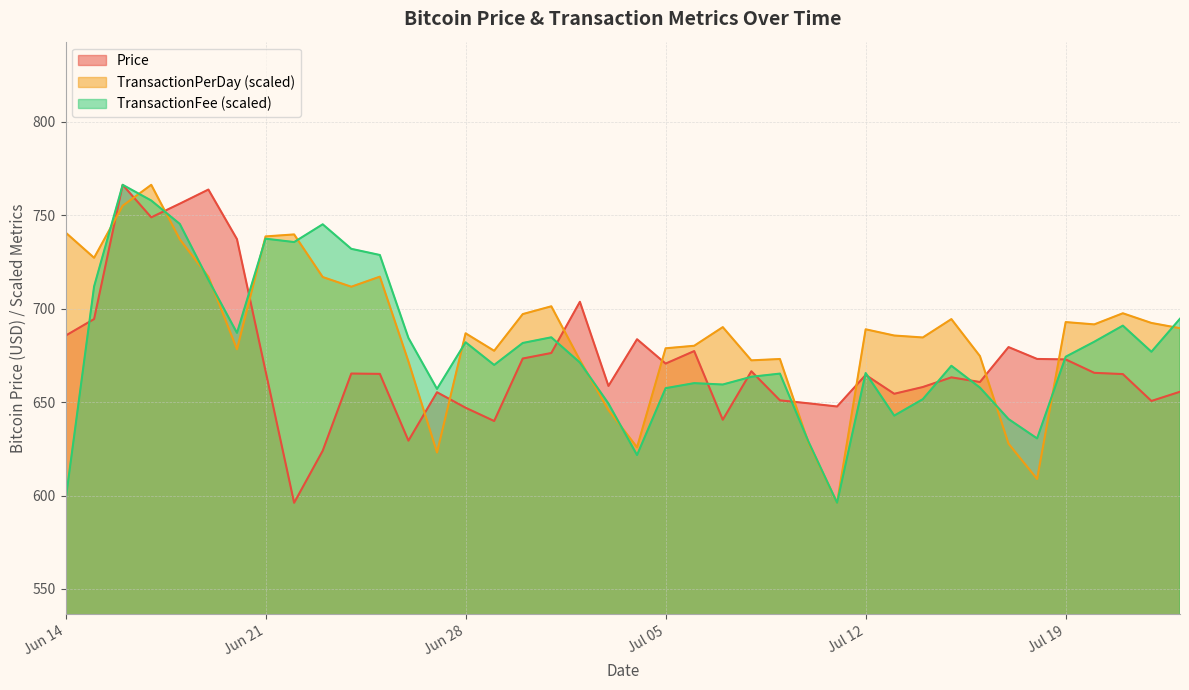

What is the highest value of the TransactionPerDay (scaled) series?

766.3